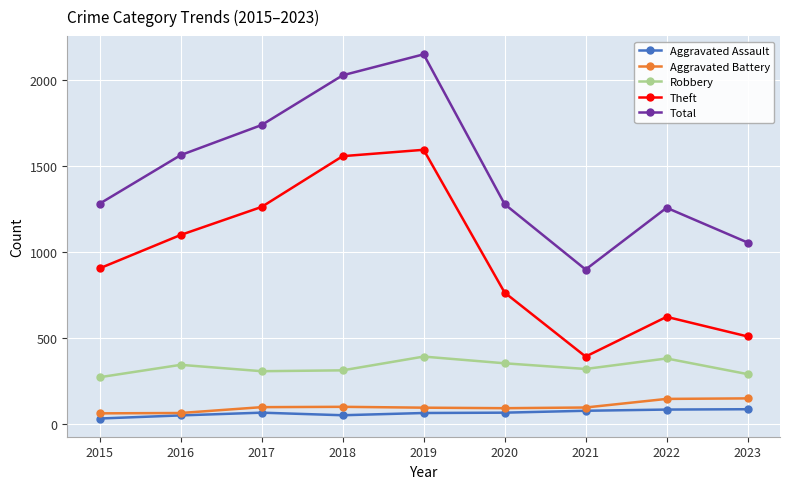

True or false: Robbery has more than 0 points higher than both neighbors.

True